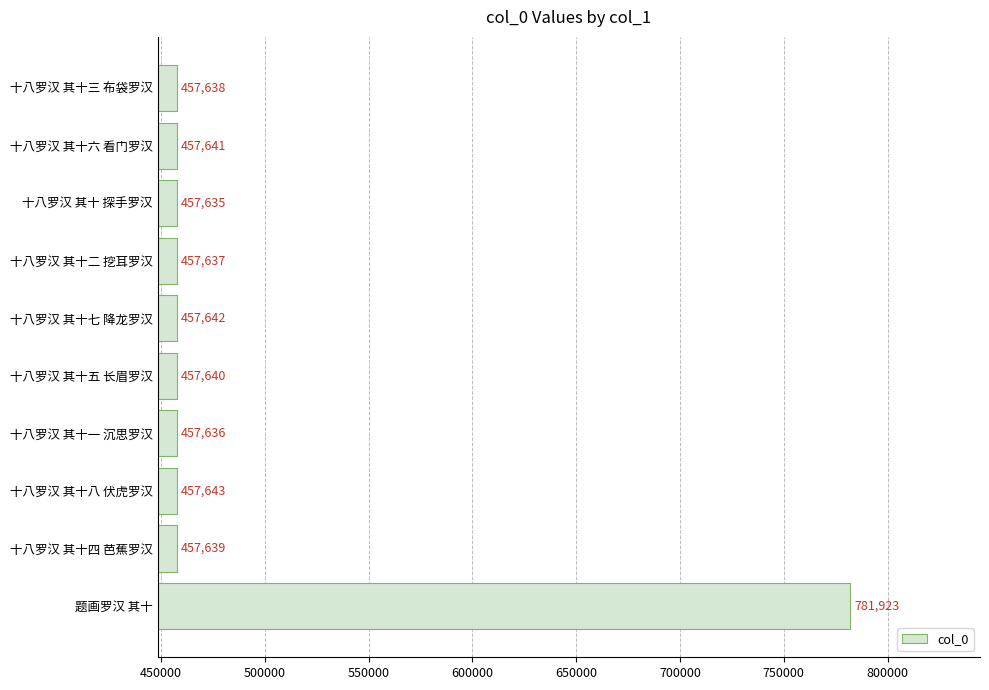

Approximately how many times larger is the value at 十八罗汉 其十七 降龙罗汉 compared to 十八罗汉 其十八 伏虎罗汉?

1.0